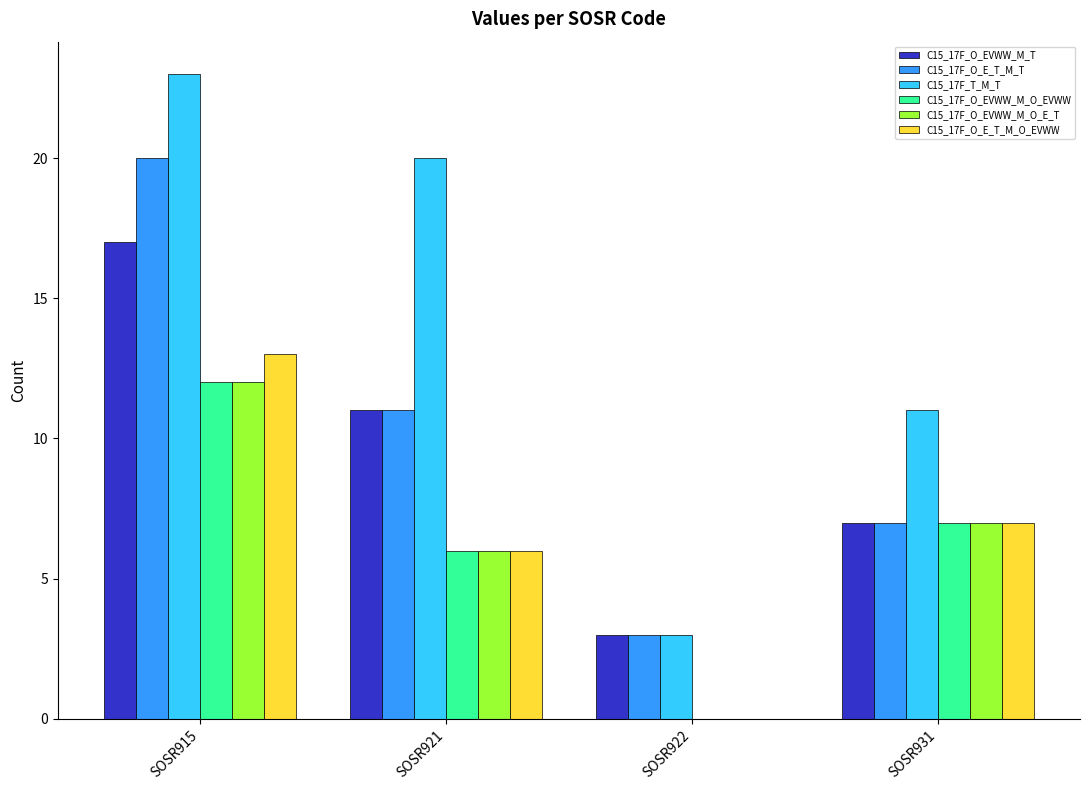

Is the value of C15_17F_O_E_T_M_O_EVWW at SOSR921 greater than the value of C15_17F_O_EVWW_M_T at SOSR915?

No